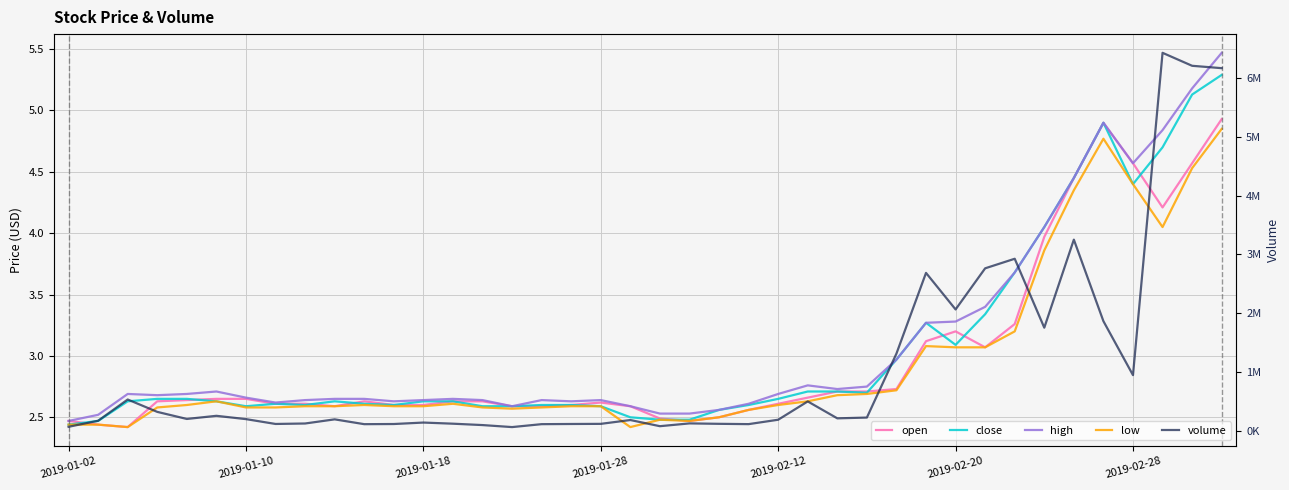

What are all the series names shown in the legend?

open, close, high, low, volume